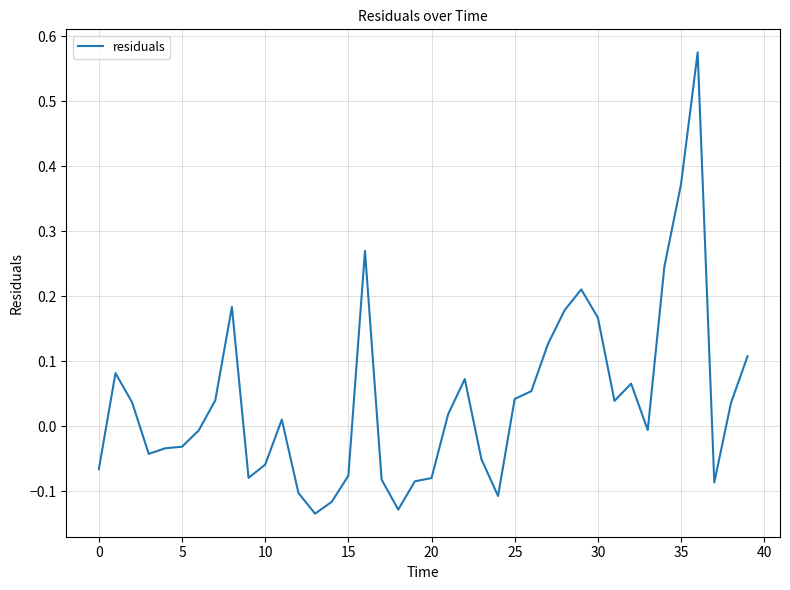

What is the difference between the maximum and minimum values?

0.7